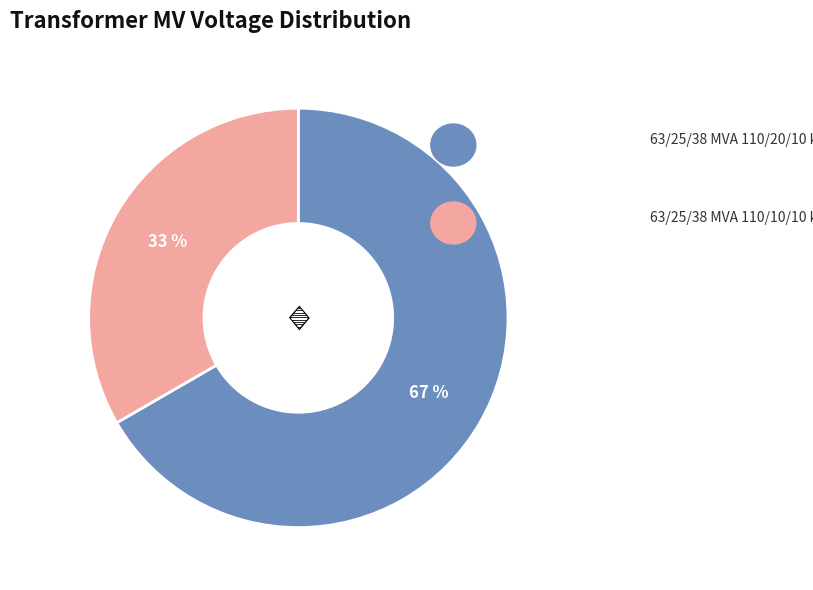

What percentage is the 63/25/38 MVA 110/20/10 kV slice, to the nearest percent?

67%